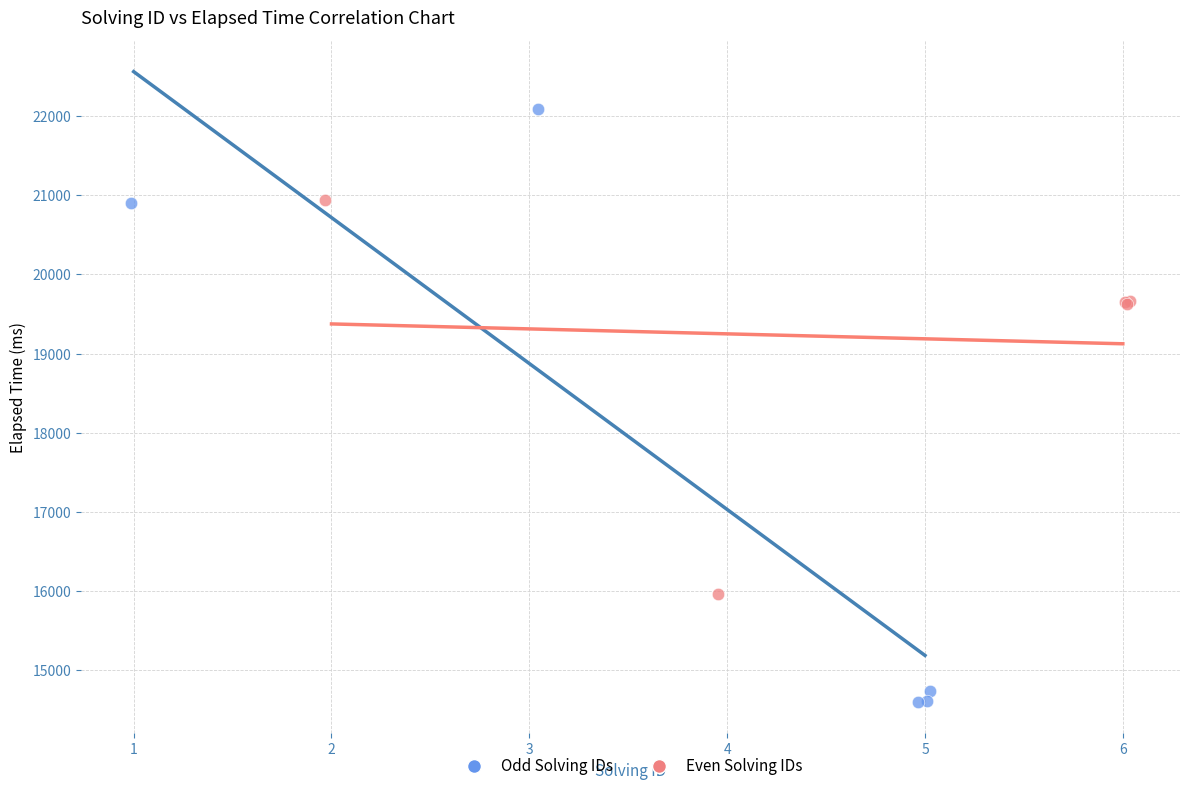

What are all the series names shown in the legend?

Odd Solving IDs, Even Solving IDs